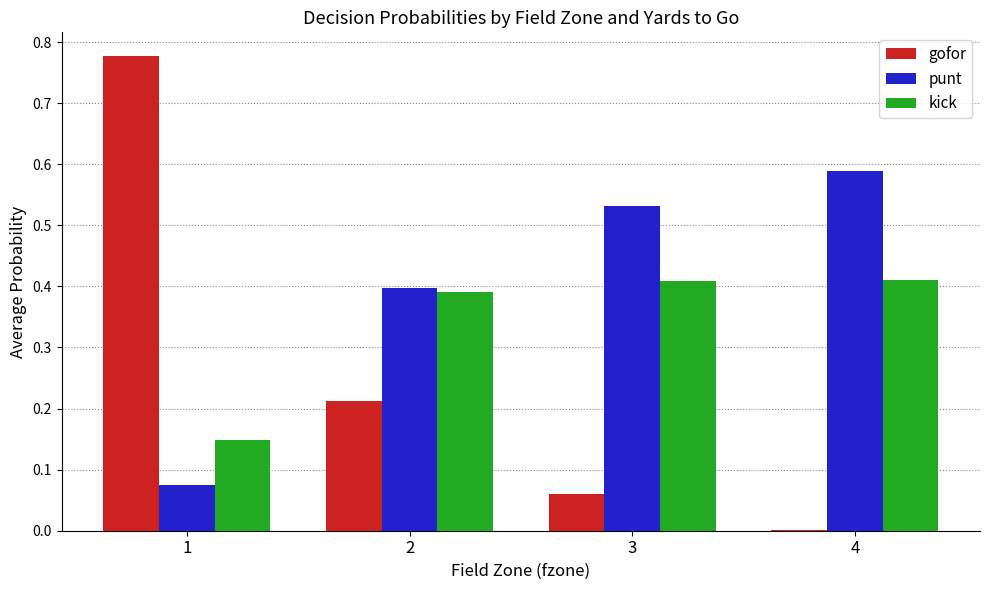

Are the bars horizontal?

No